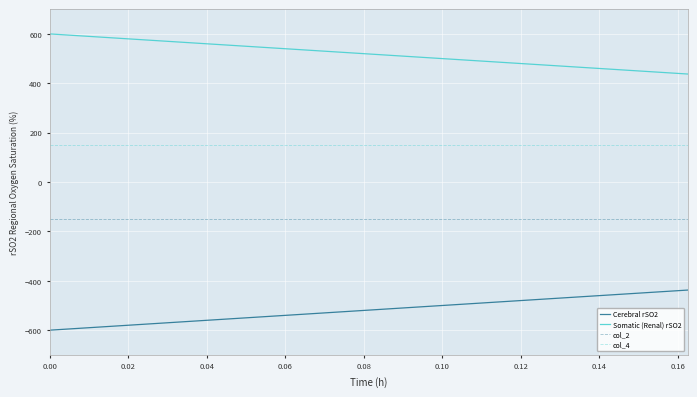

List the series in order of their overall mean, lowest first.

Cerebral rSO2, col_2, col_4, Somatic (Renal) rSO2